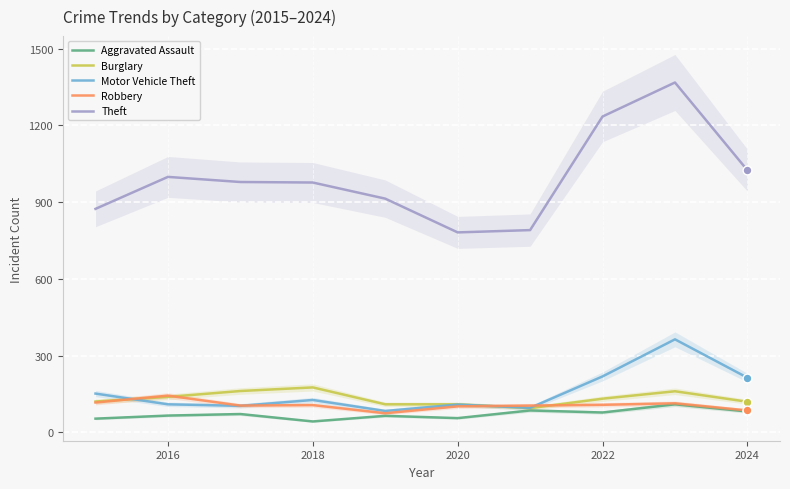

Is the value of Robbery at 2024 greater than the value of Burglary at 2020?

No